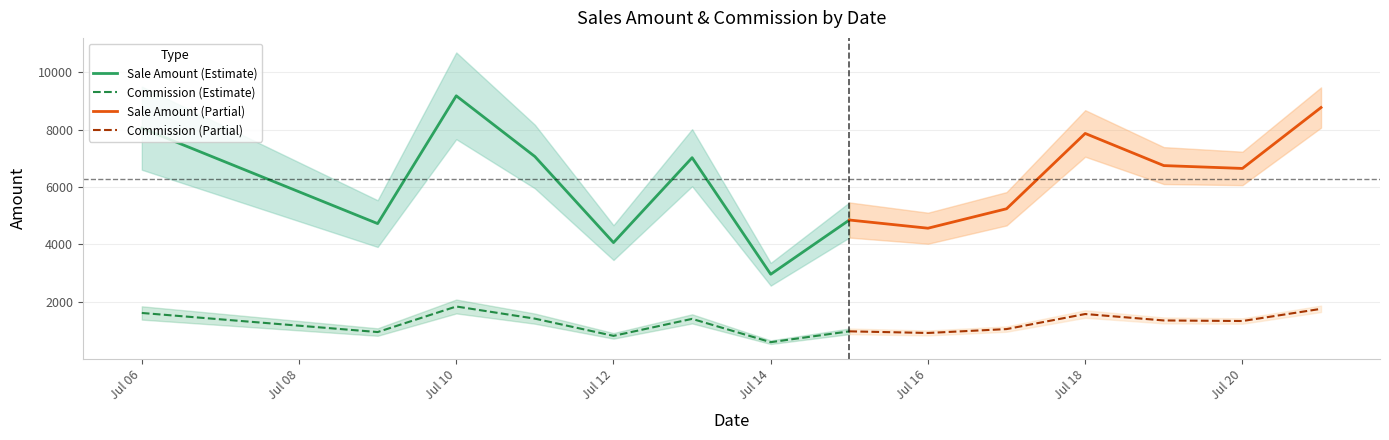

True or false: sale_amount and commission cross at least once.

False